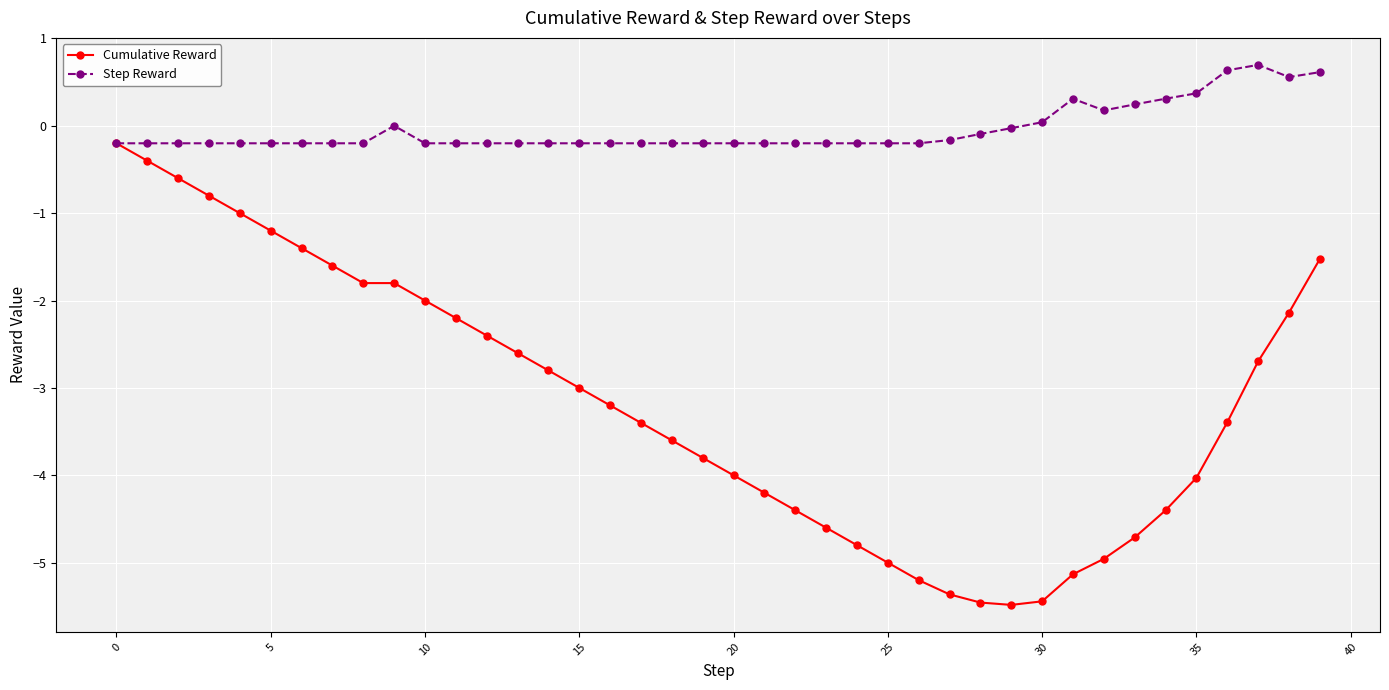

Which series has the widest spread of values?

Cumulative Reward